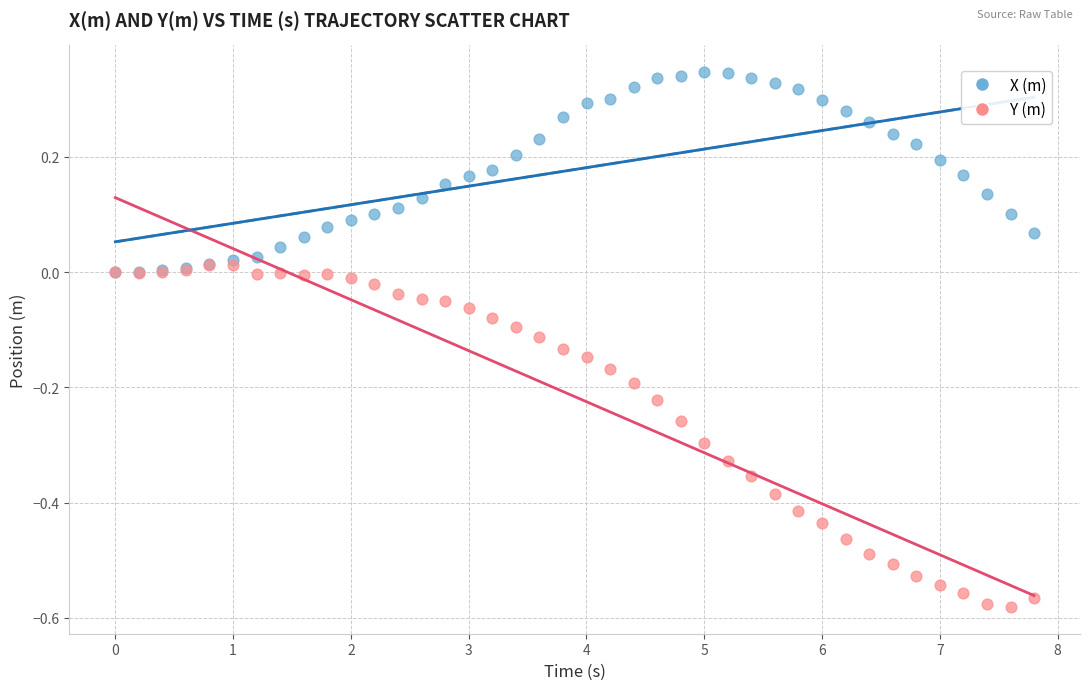

What are all the series names shown in the legend?

X (m), Y (m)